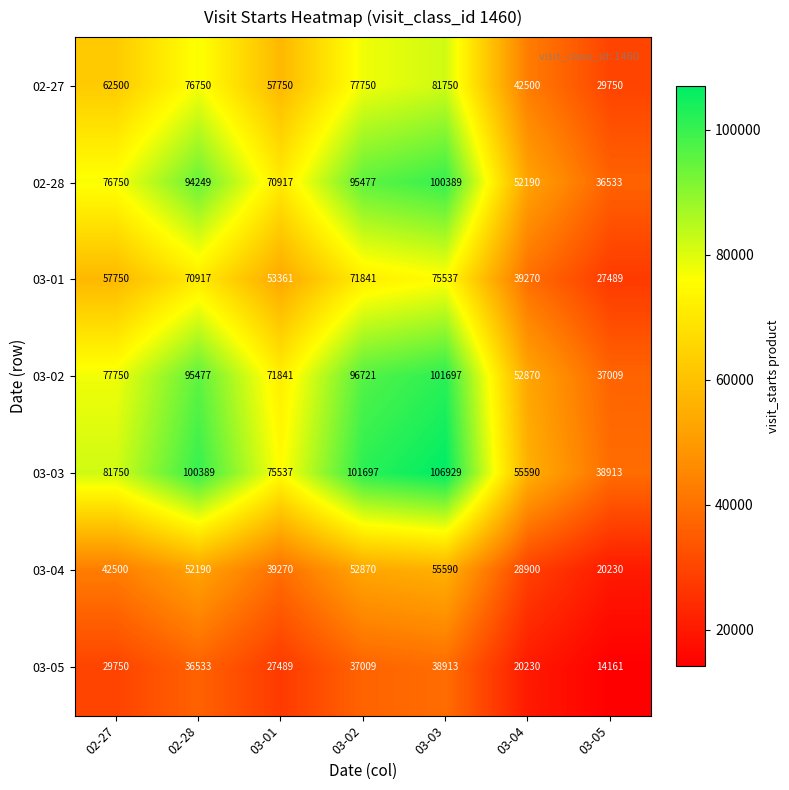

What is the minimum value shown in the chart?

14161